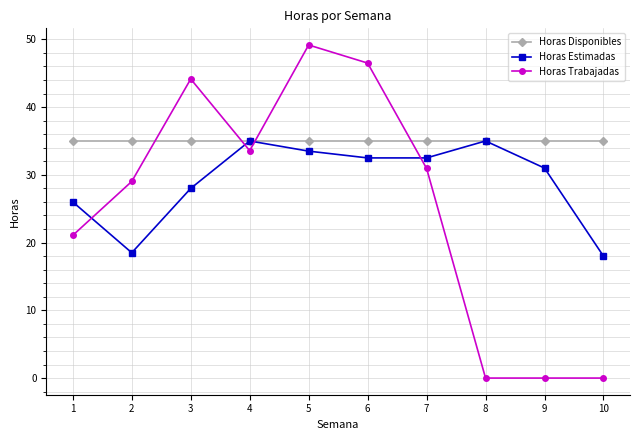

Is it true that Horas Estimadas equals 15.9 at 3?

False